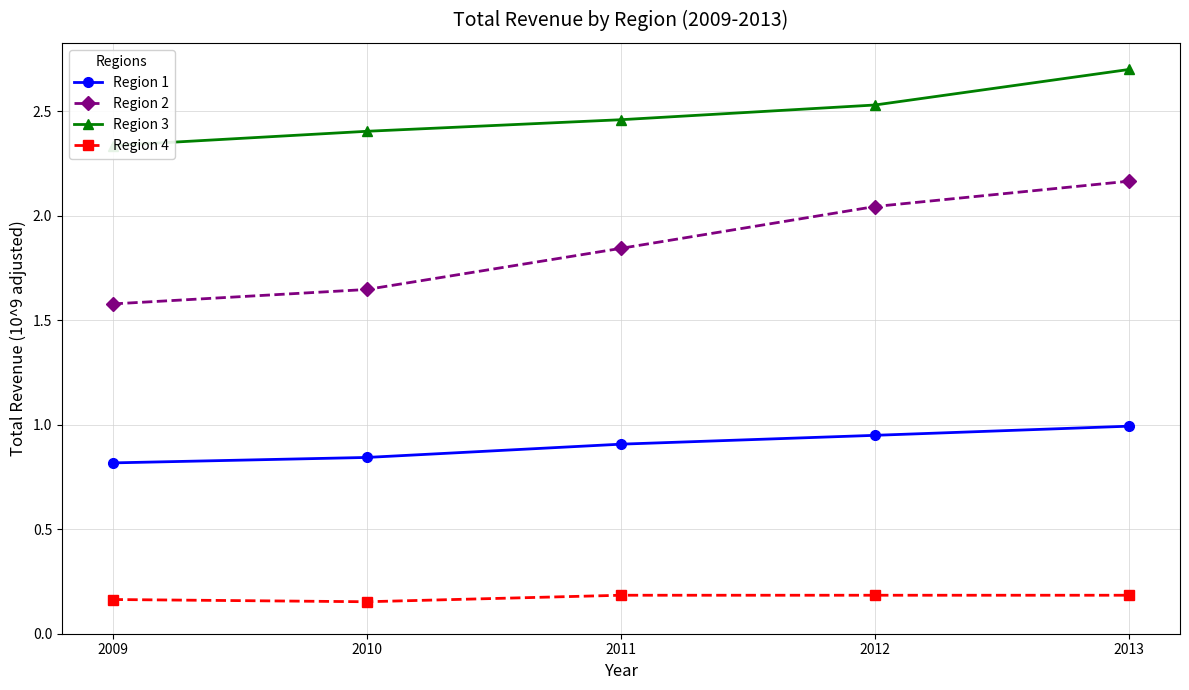

Reading left to right, extract all data points from this chart.

Region 1: 0.8	0.8	0.9	0.9	1.0
Region 2: 1.6	1.6	1.8	2.0	2.2
Region 3: 2.3	2.4	2.5	2.5	2.7
Region 4: 0.2	0.2	0.2	0.2	0.2